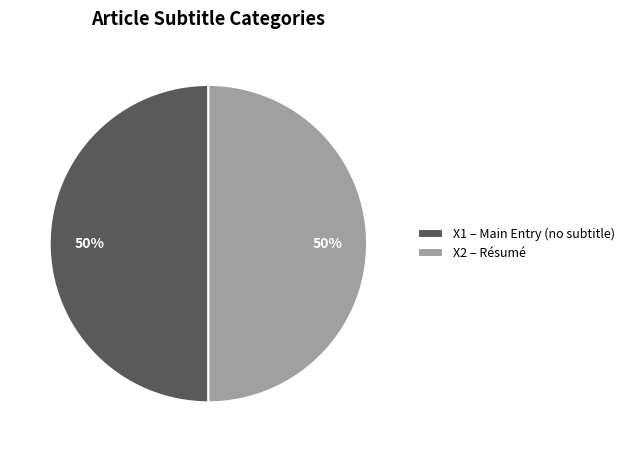

How many segments does this pie chart have?

2